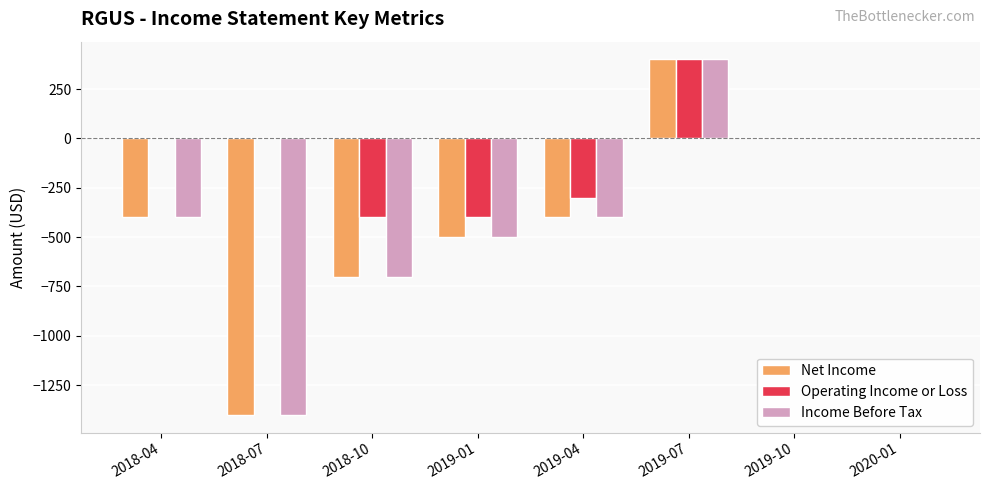

Reading left to right, transcribe all the data shown in this chart.

Net Income: 2018-04=-400	2018-07=-1400	2018-10=-700	2019-01=-500	2019-04=-400	2019-07=400	2019-10=0	2020-01=0
Operating Income or Loss: 2018-04=0	2018-07=0	2018-10=-400	2019-01=-400	2019-04=-300	2019-07=400	2019-10=0	2020-01=0
Income Before Tax: 2018-04=-400	2018-07=-1400	2018-10=-700	2019-01=-500	2019-04=-400	2019-07=400	2019-10=0	2020-01=0